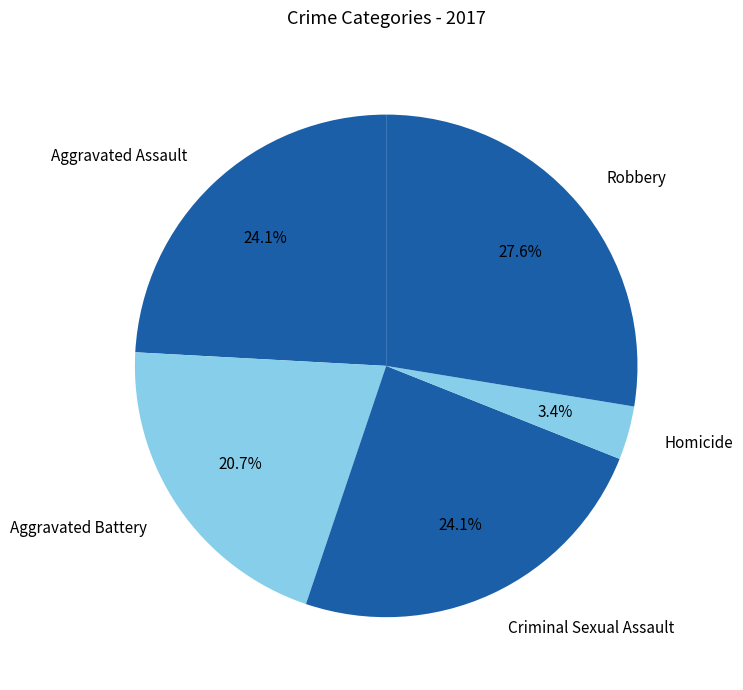

Is there any slice that represents more than half of the pie?

No